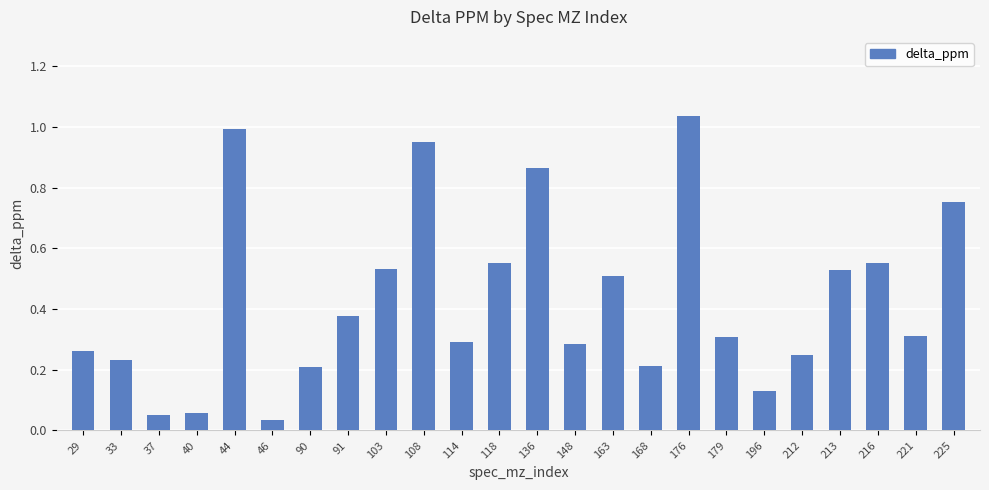

Which label corresponds to the largest value in the chart?

176